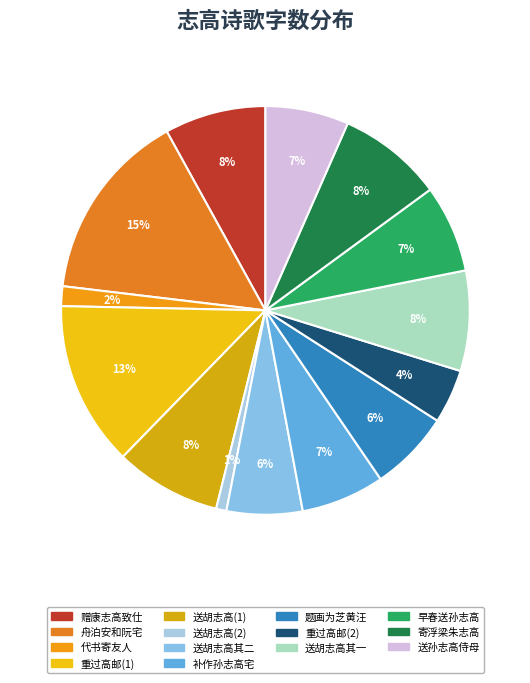

Is there a majority slice in this chart?

No